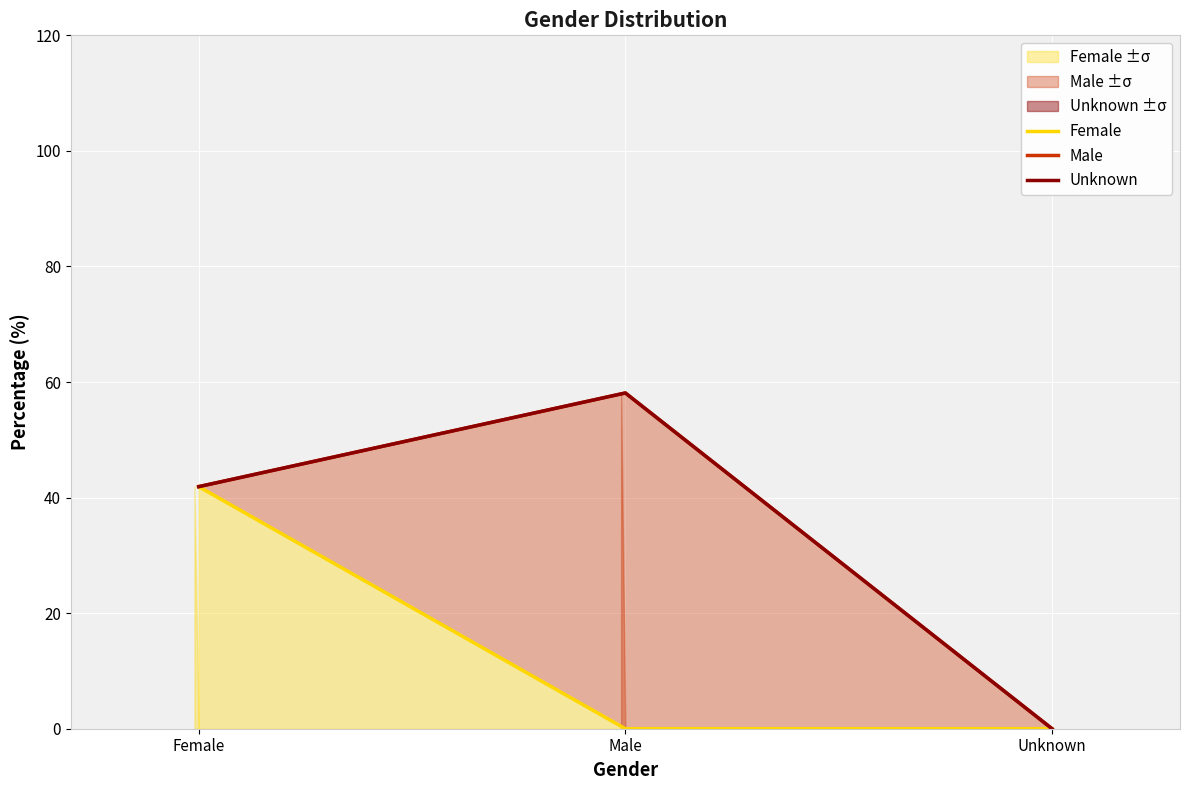

At which category does the chart reach its minimum across all series?

Male